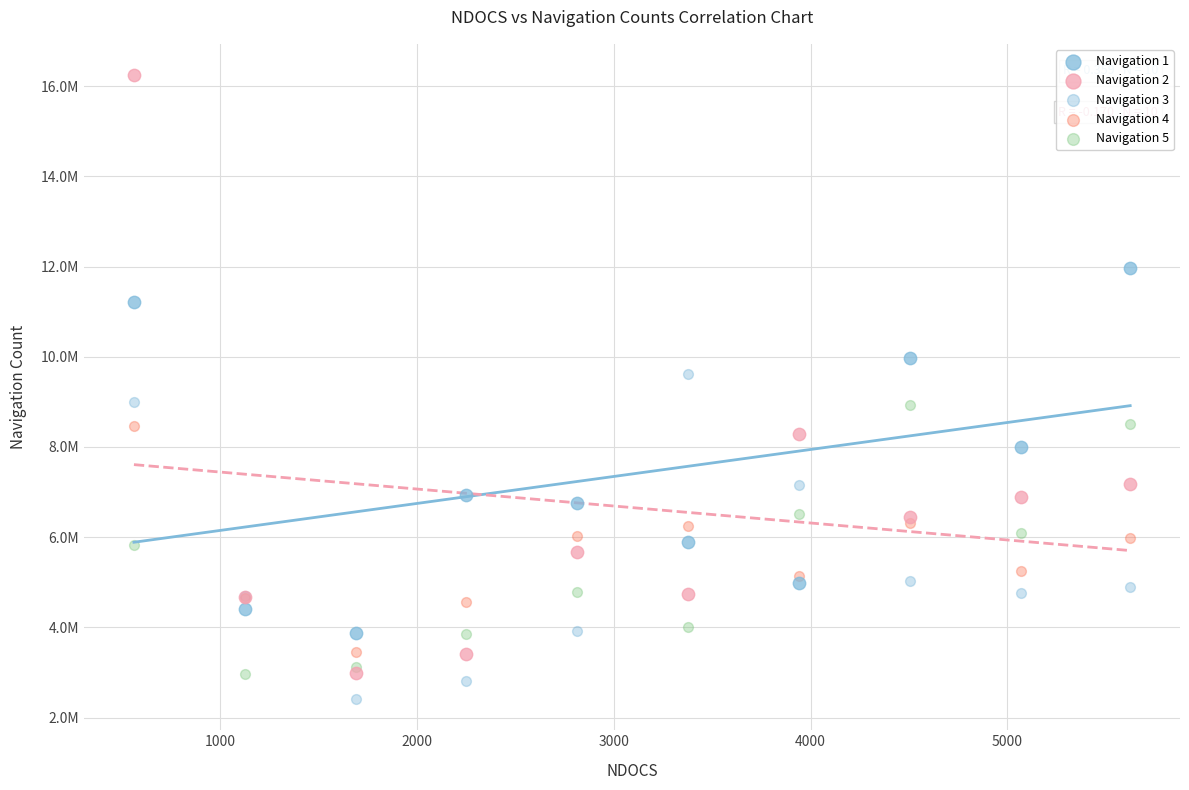

Which series has the widest spread of Y values?

Navigation 2